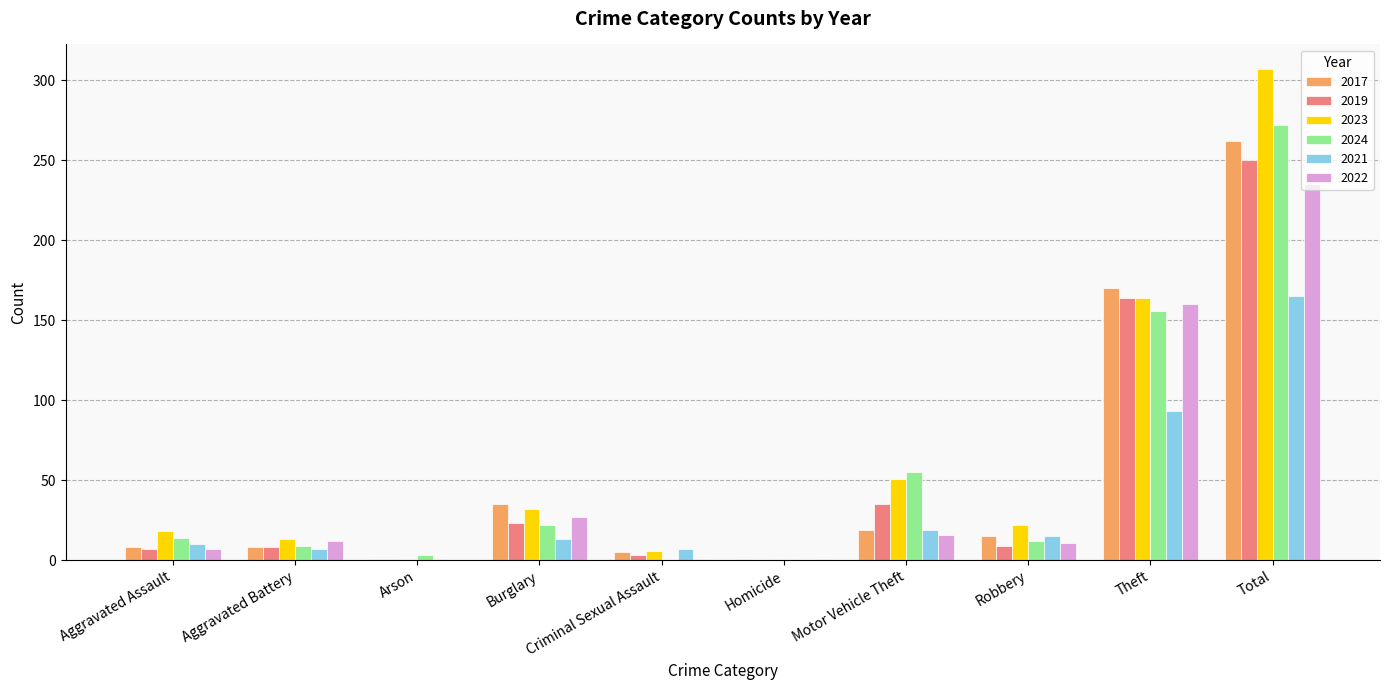

Is it true that 2021 equals 0 at Homicide?

True